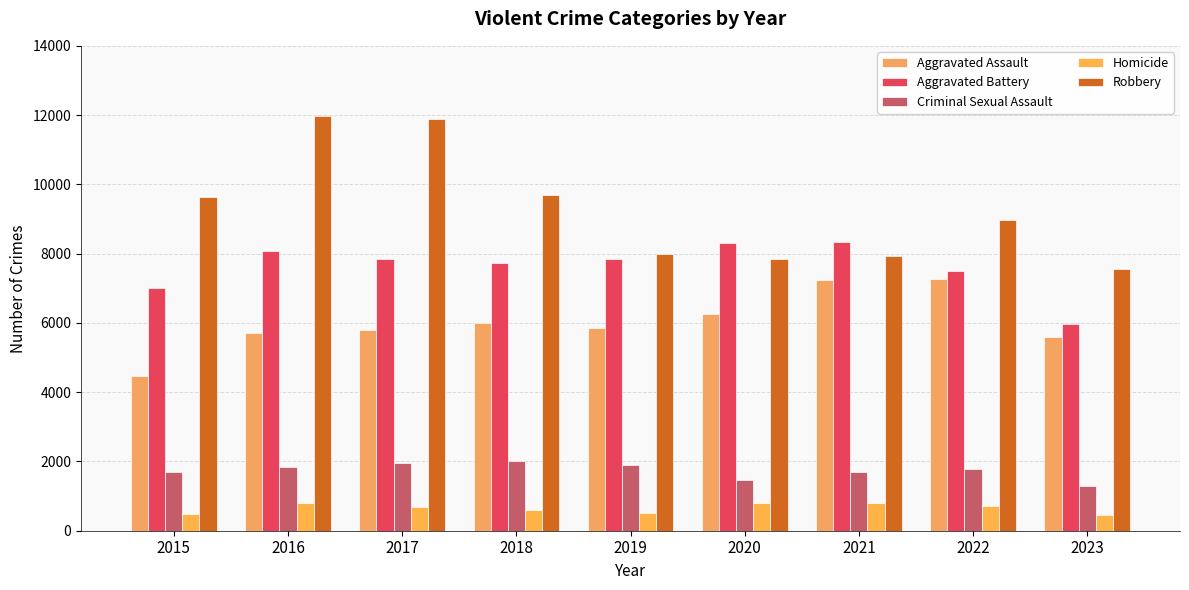

Reading right to left, extract all data points from this chart.

Aggravated Assault: 2023=5590	2022=7280	2021=7242	2020=6262	2019=5841	2018=6001	2017=5793	2016=5712	2015=4480
Aggravated Battery: 2023=5969	2022=7492	2021=8347	2020=8320	2019=7857	2018=7734	2017=7845	2016=8086	2015=7018
Criminal Sexual Assault: 2023=1295	2022=1775	2021=1702	2020=1472	2019=1899	2018=2007	2017=1962	2016=1835	2015=1683
Homicide: 2023=458	2022=719	2021=804	2020=787	2019=498	2018=589	2017=672	2016=786	2015=496
Robbery: 2023=7561	2022=8964	2021=7918	2020=7855	2019=7995	2018=9681	2017=11880	2016=11960	2015=9638